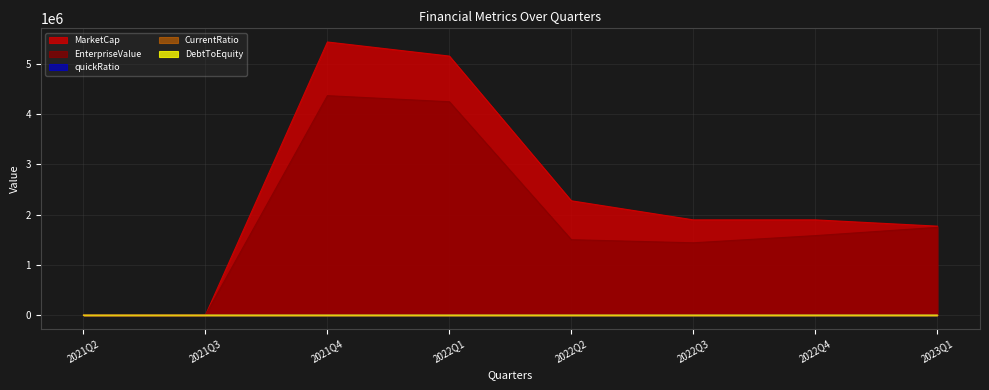

What is the sum of all quickRatio values?

611.3